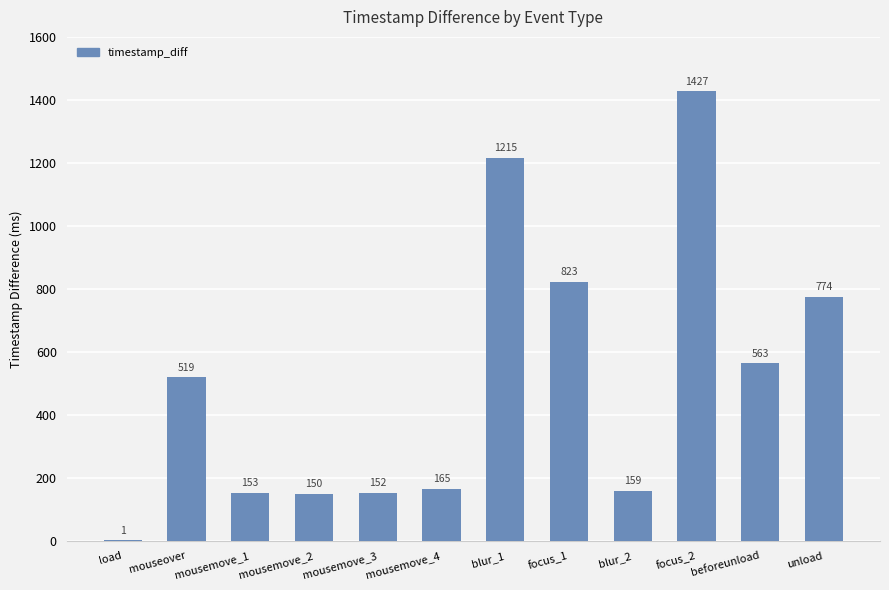

What is the ratio of the value at mousemove_2 to the value at load?

150.0